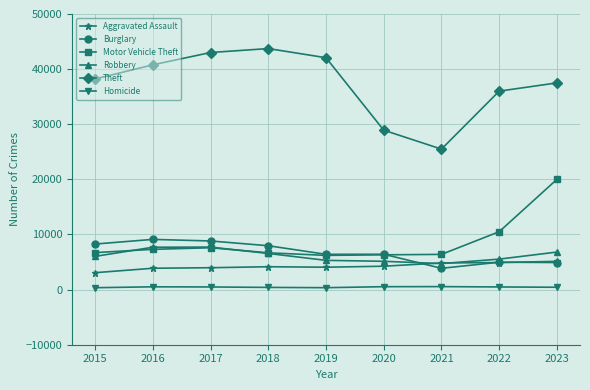

What is the value of the Homicide point at the 7th from the left?

543